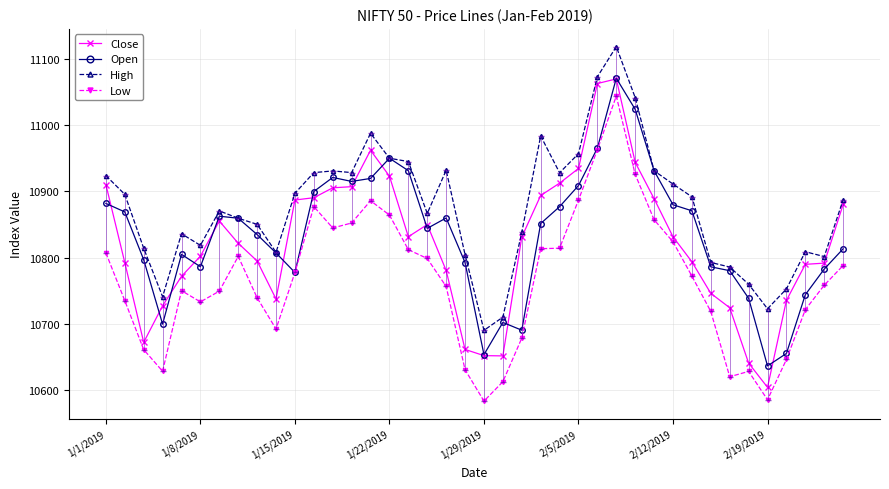

What is the sum of all High values?

434968.5